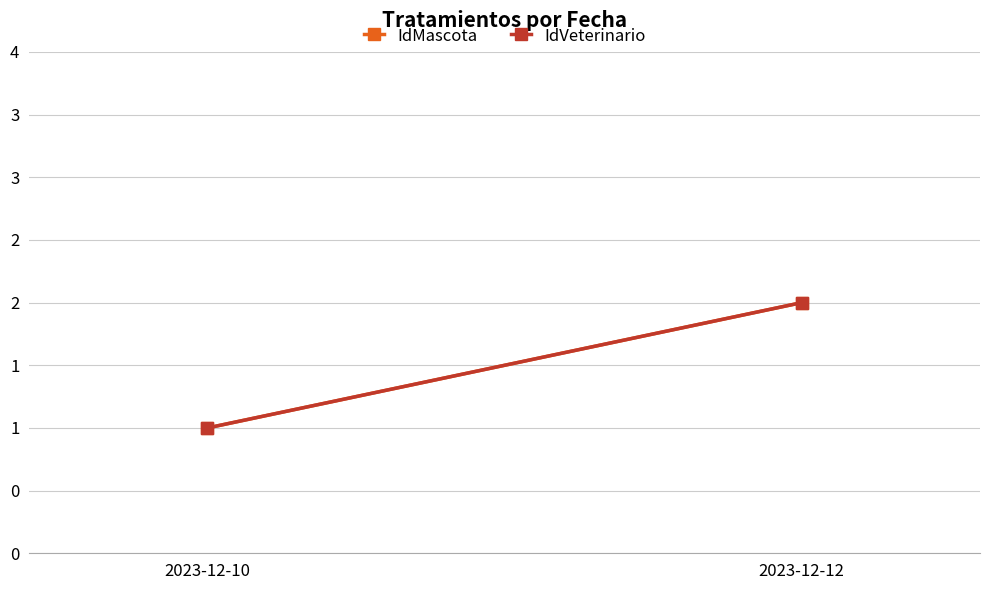

What is the value of the IdVeterinario point at the 1st from the left?

1